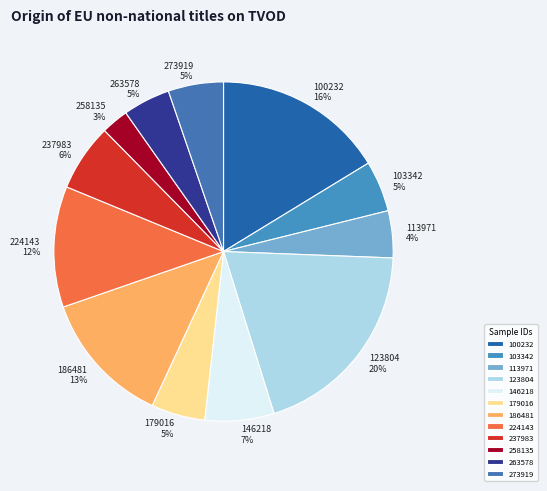

Approximately how many times larger is the value at 179016 compared to 100232?

0.3